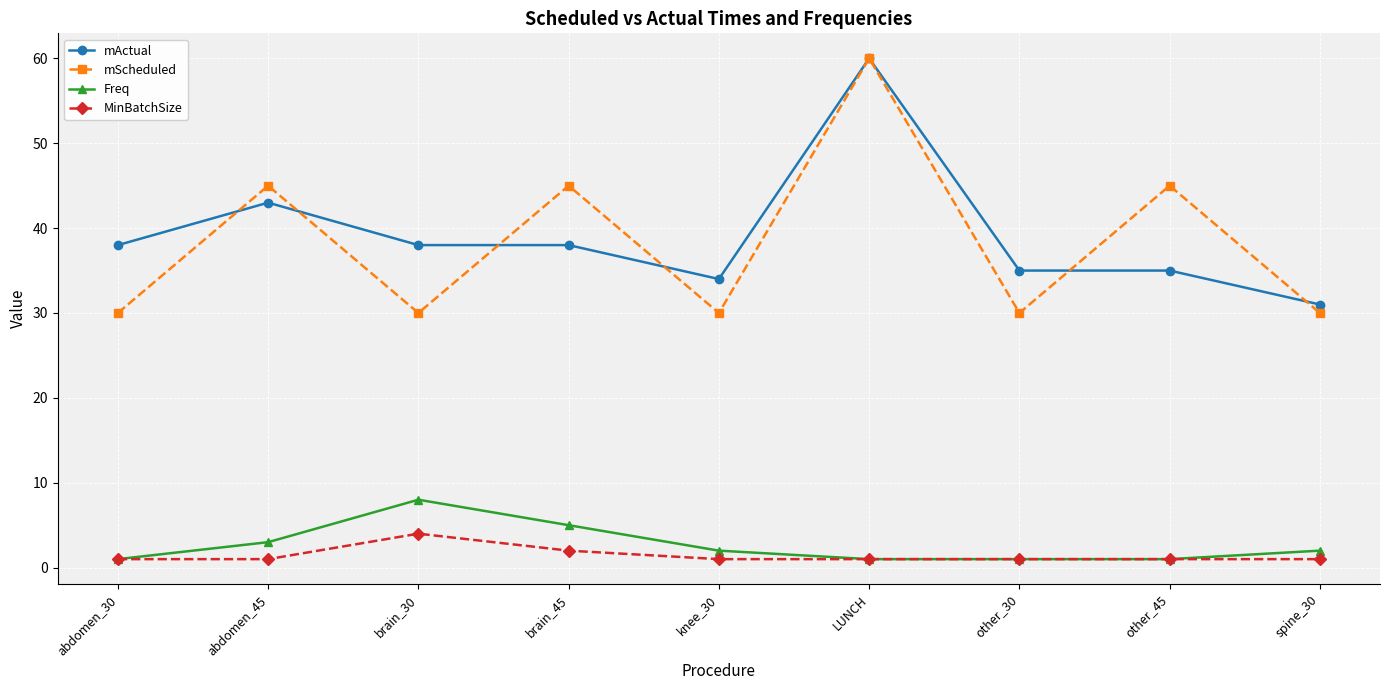

At how many categories does at least one series exceed 13?

9